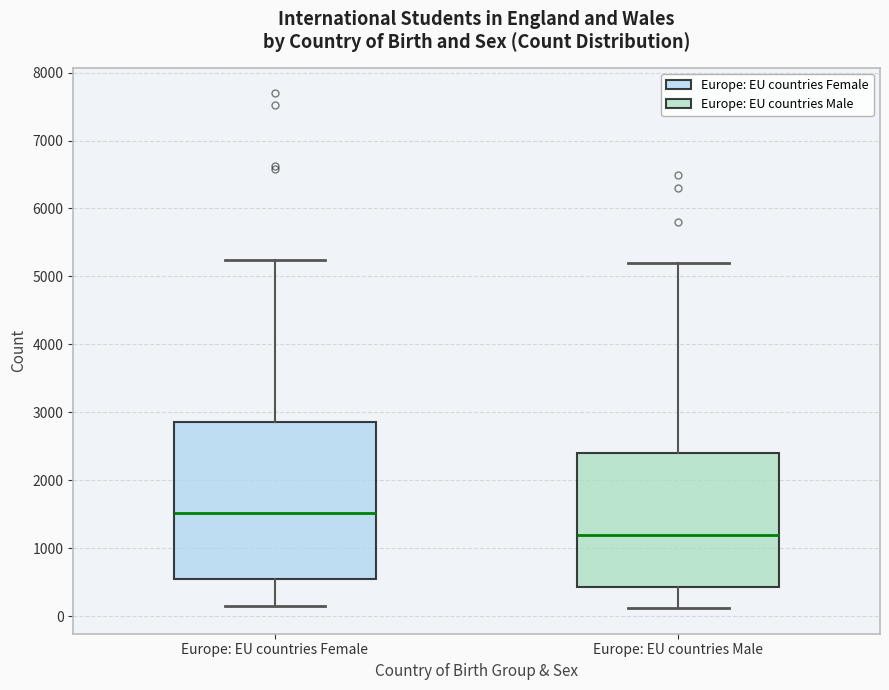

Where does the upper whisker of the box for Europe: EU countries Female end on the y-axis? The values are not printed on the chart, so give them approximately, as read against the axis.

5200